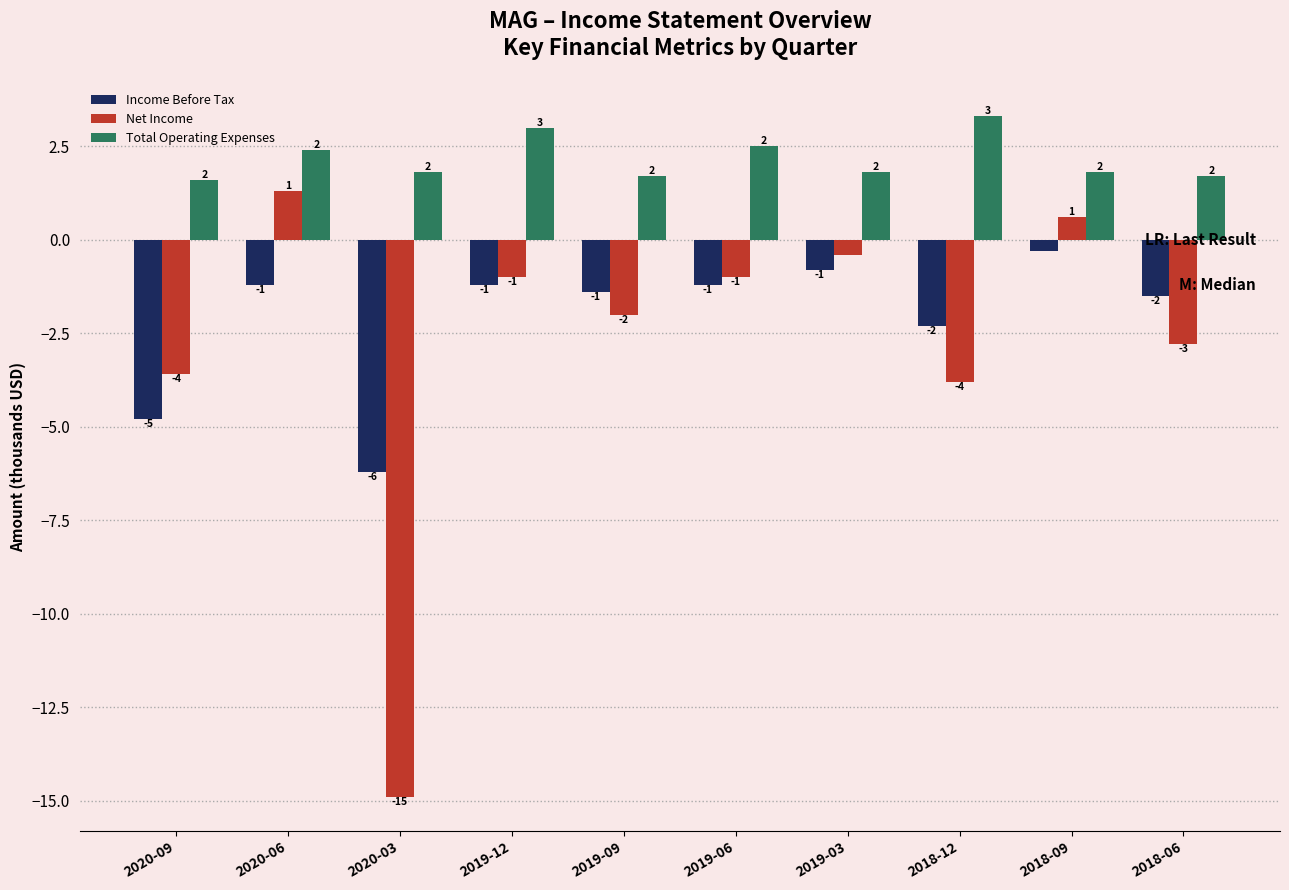

Is the value of Total Operating Expenses at 2020-06 greater than the value of Income Before Tax at 2019-06?

Yes